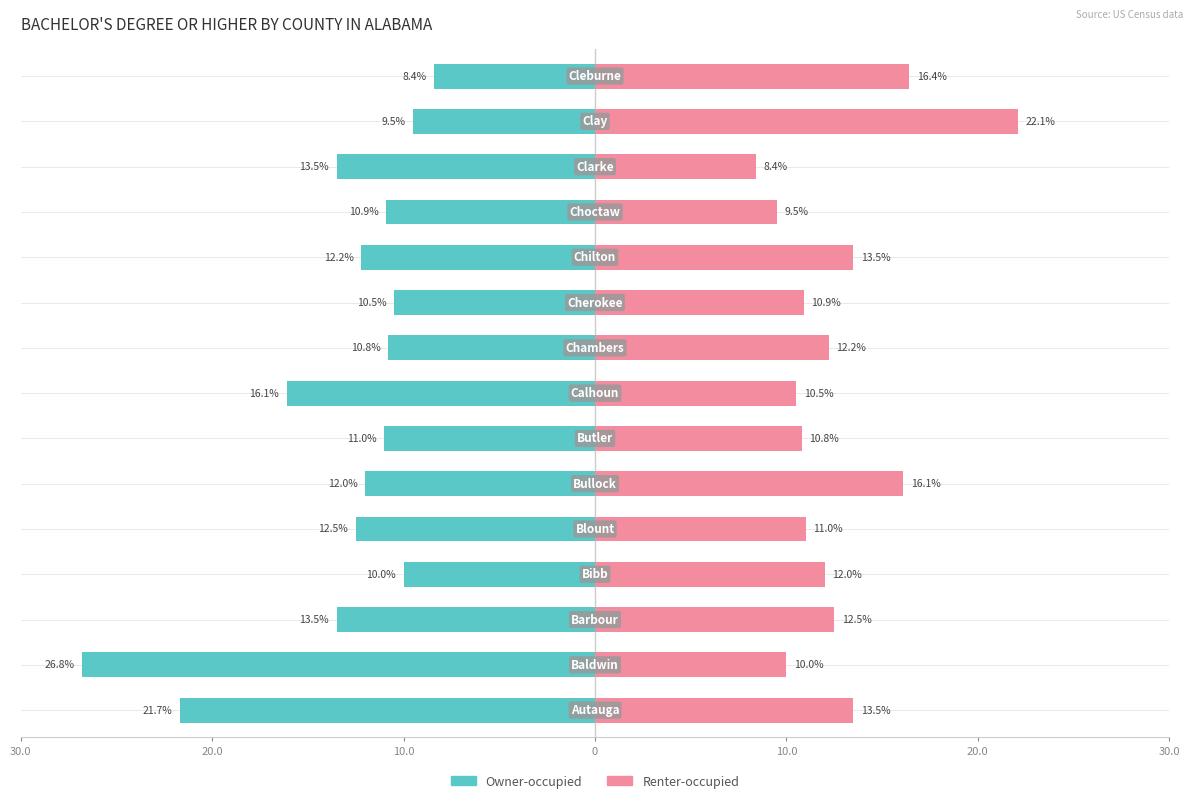

What is the average value of the Owner-occupied series?

-13.3